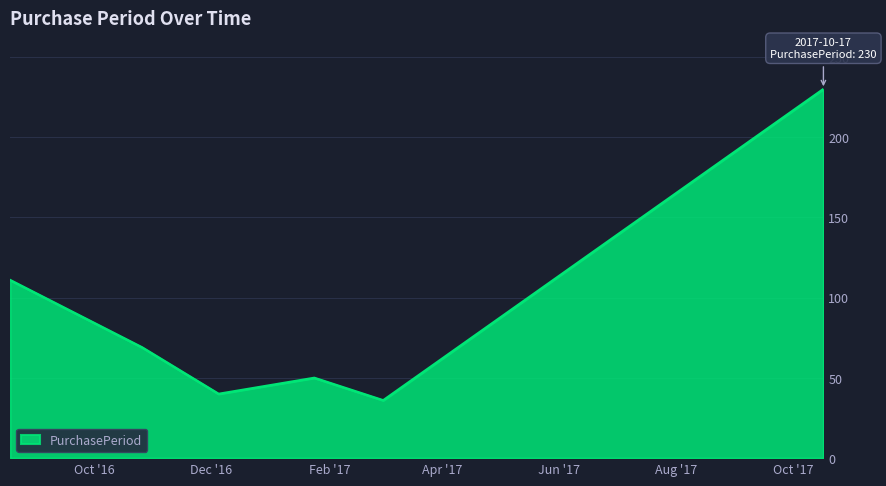

What is the average value?

89